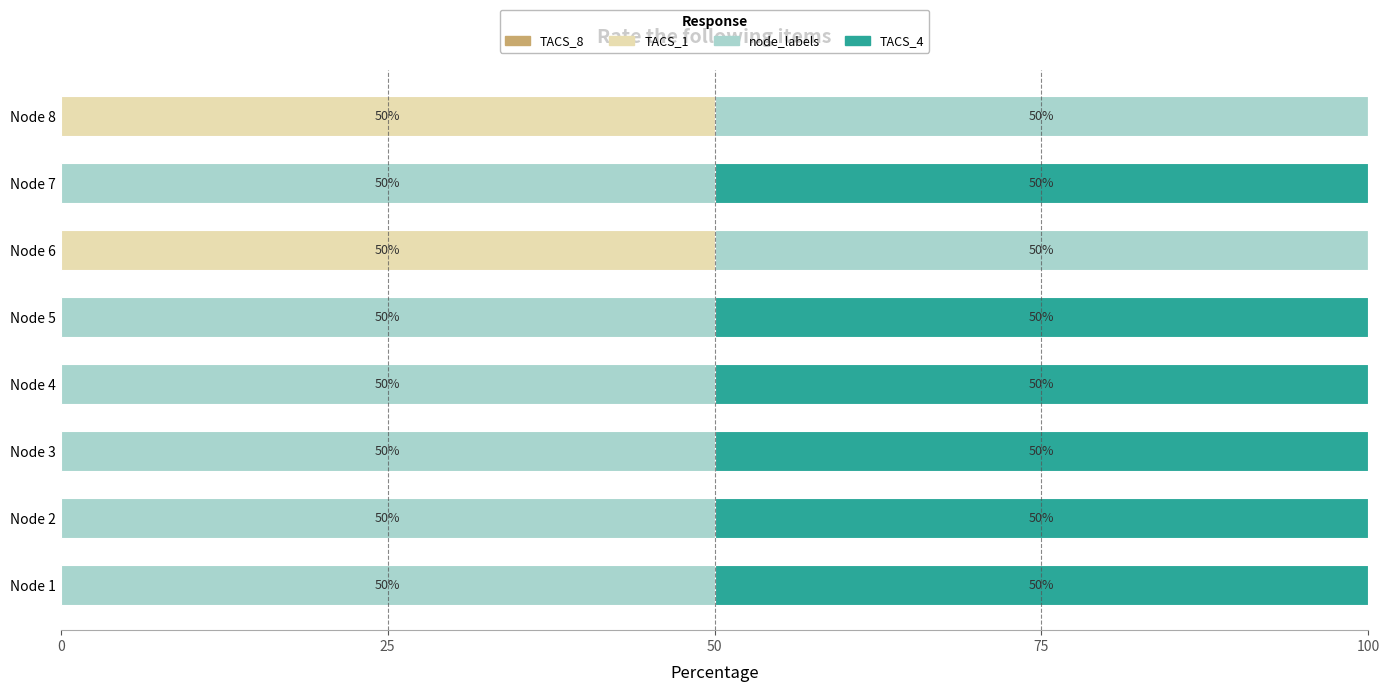

The TACS_1 series shows 24 at Node 3. True or false?

False